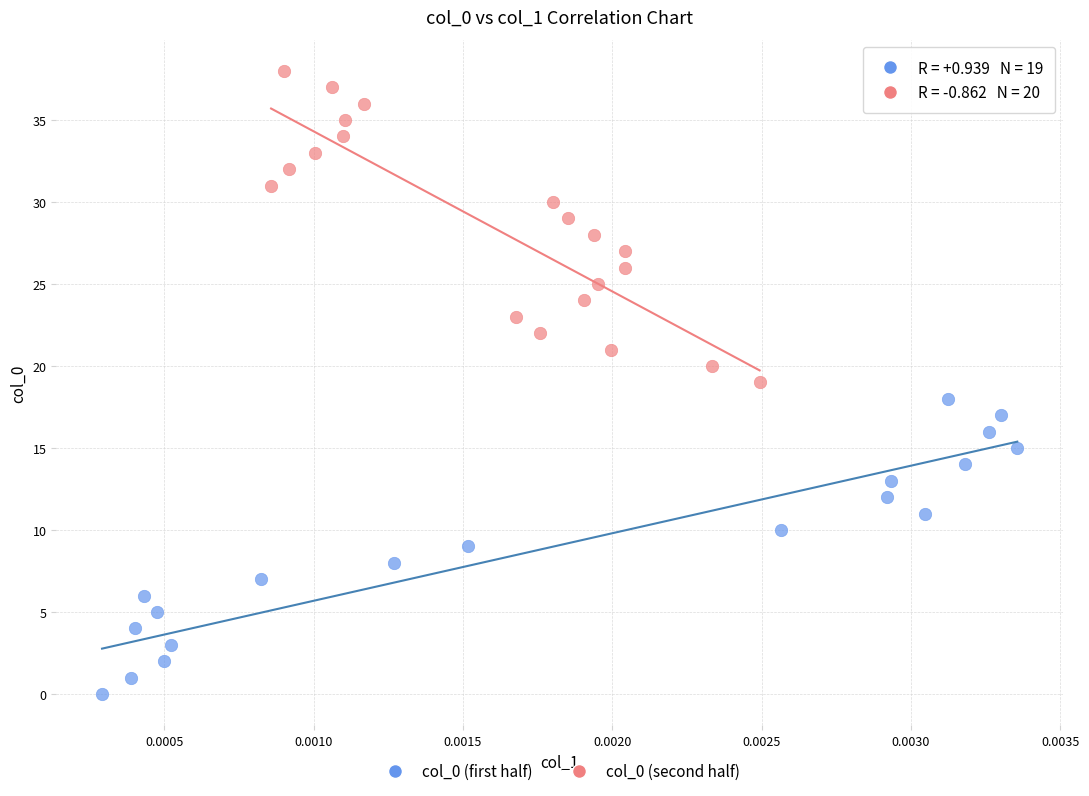

Which series reaches the minimum Y coordinate?

col_0 (first half)